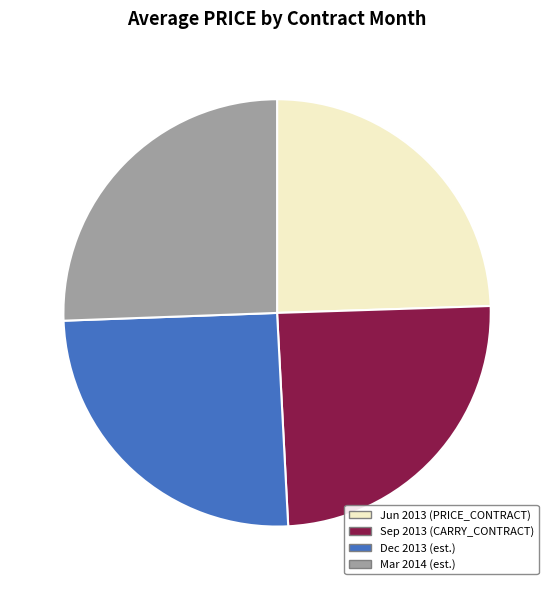

Is there any slice that represents more than half of the pie?

No